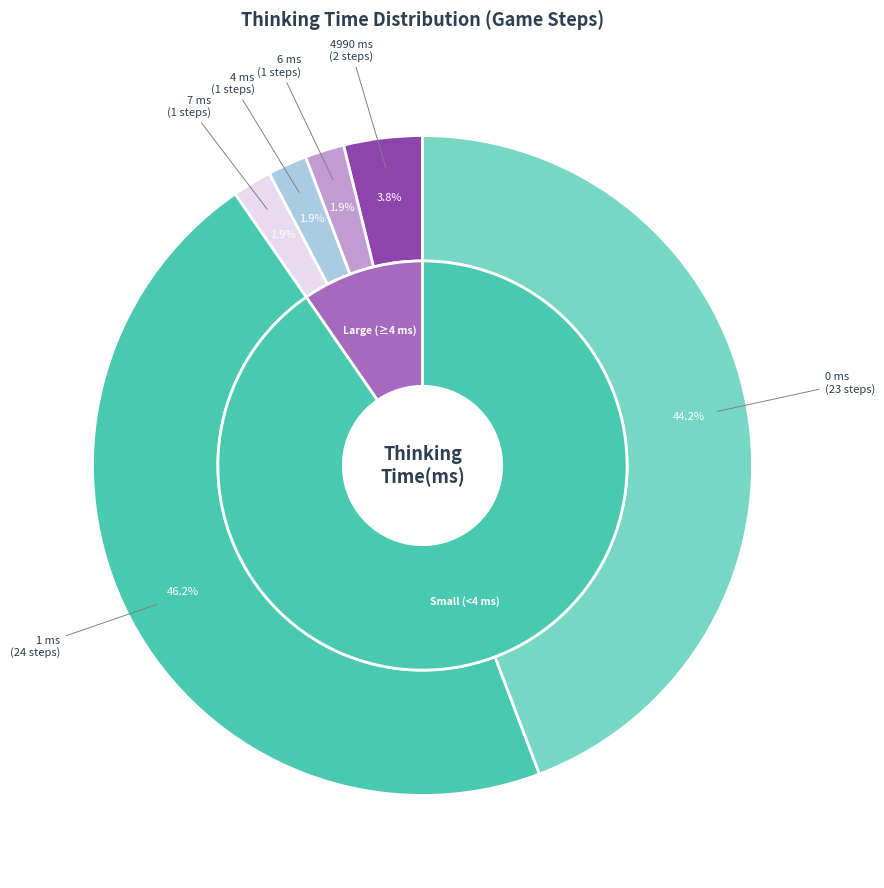

How many slices are in this pie chart?

6